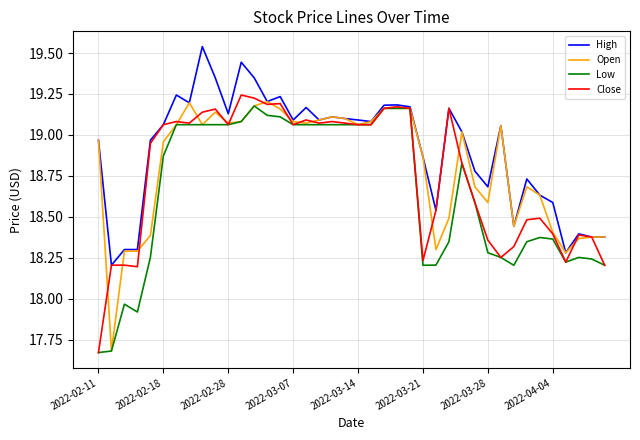

Which series has the largest total across all categories?

High